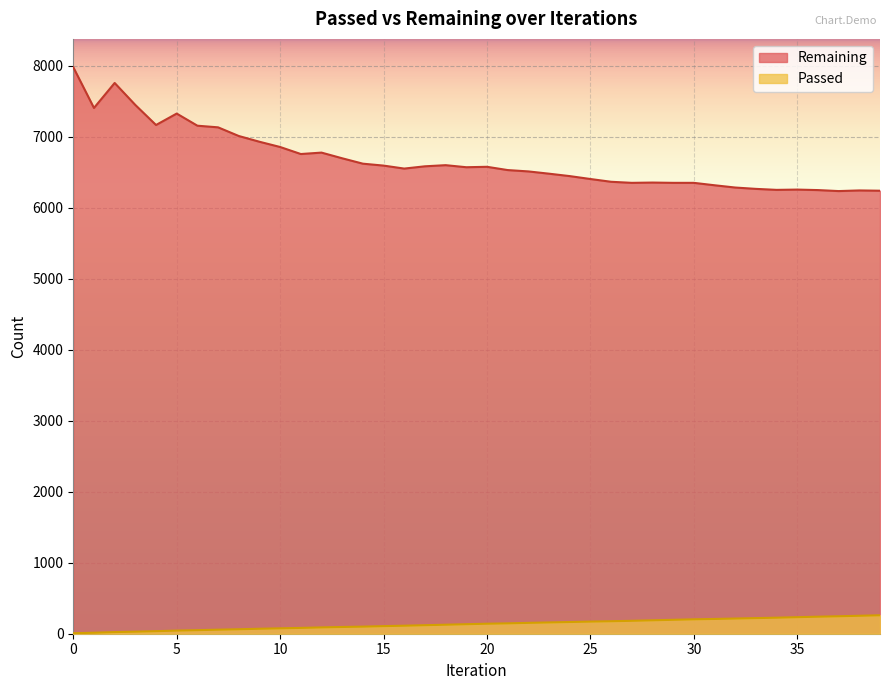

How many lines are shown in the chart?

2